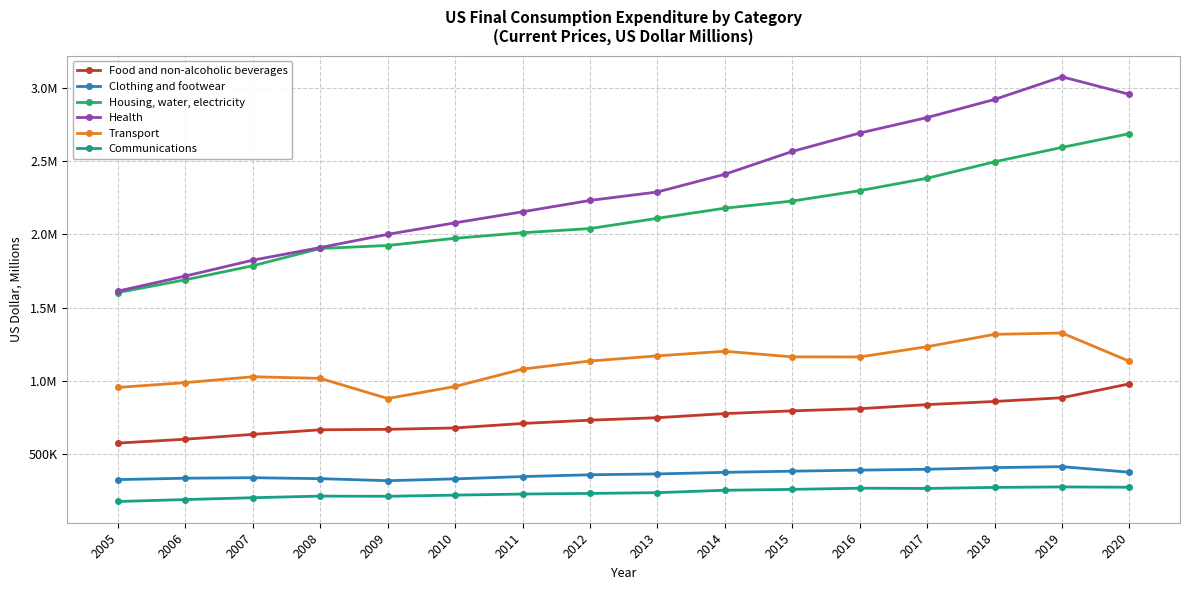

True or false: Communications and Clothing and footwear intersect in this chart.

False